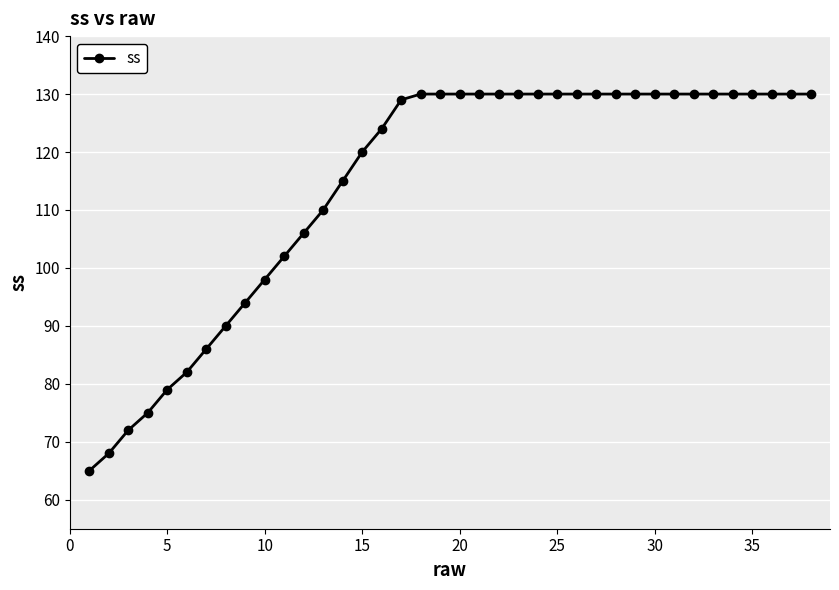

What is the value of the 16th point from the left?

124